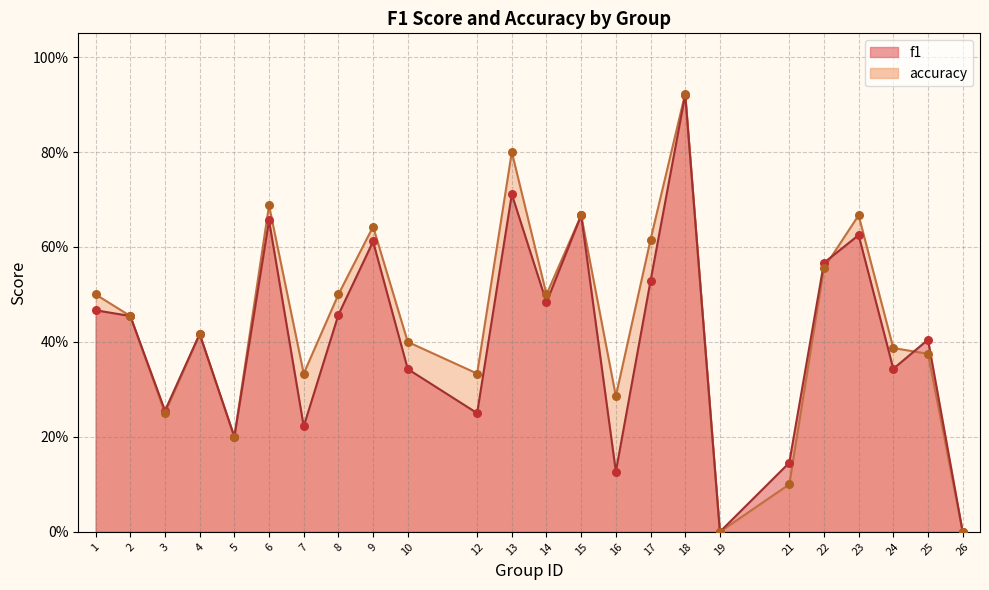

Which series has the largest Y range (max minus min)?

accuracy